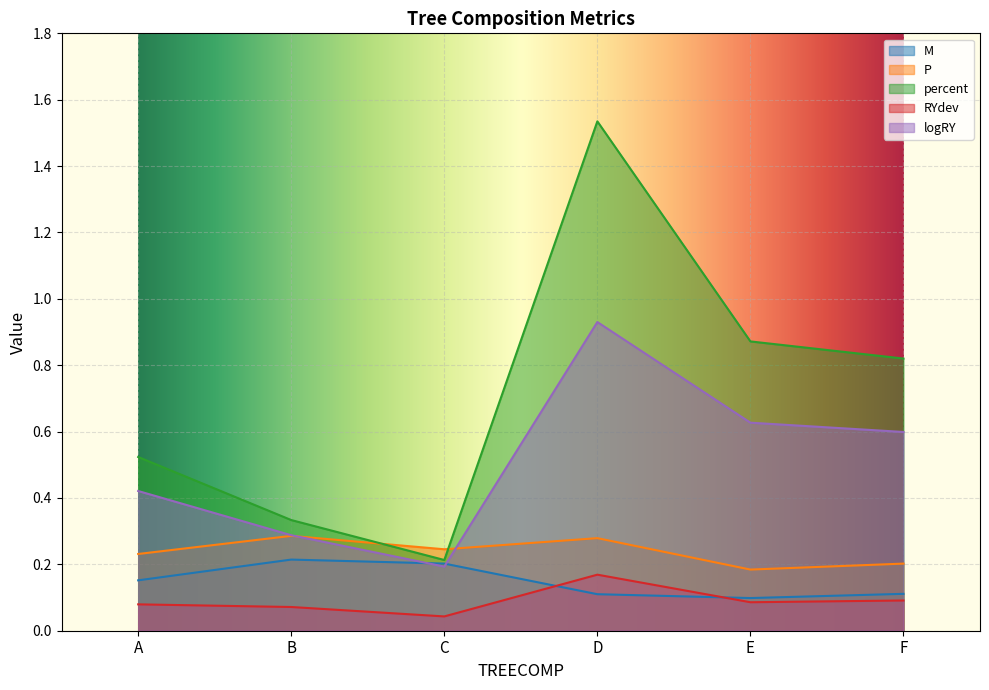

What is the maximum value shown in the chart?

1.5